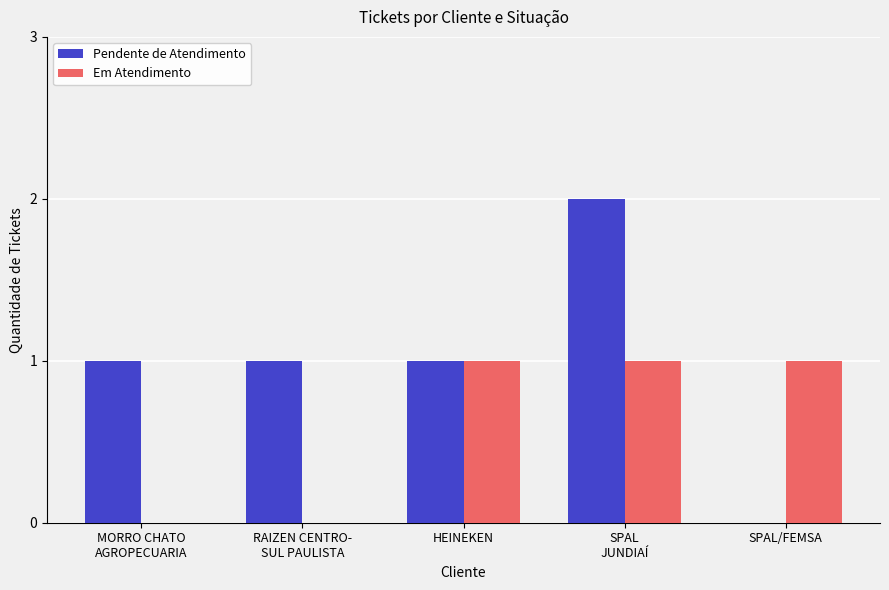

Which series has the largest total across all categories?

Pendente de Atendimento